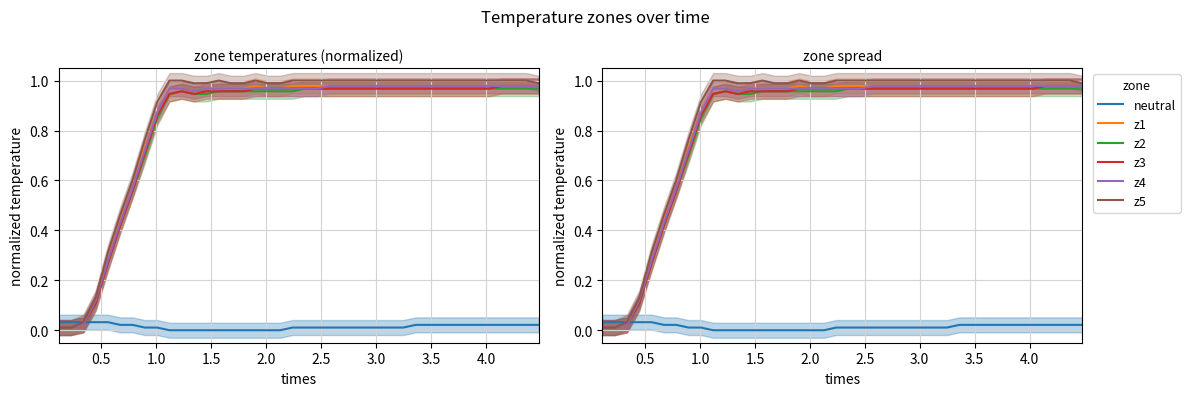

True or false: z4 and z1 cross at least once.

False